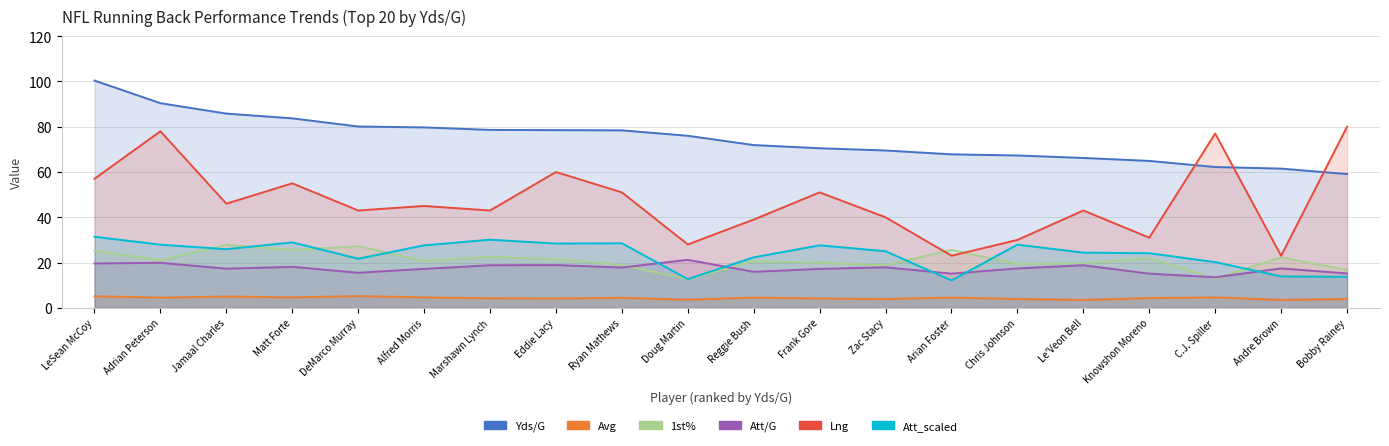

What is the average value of the Att/G series?

17.4